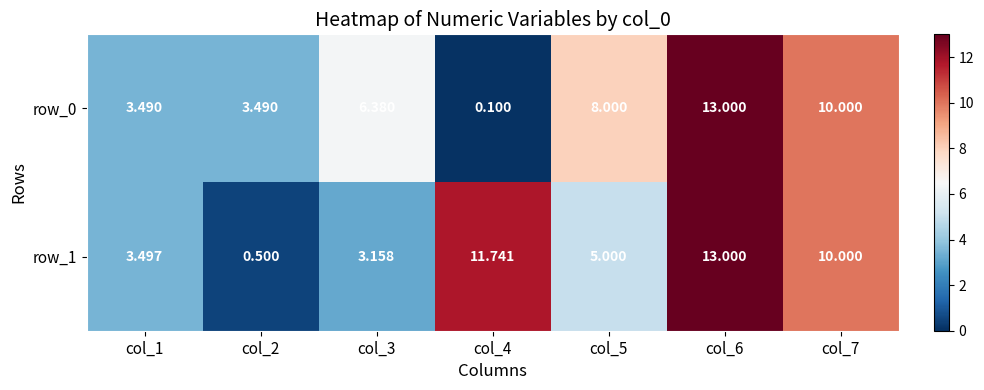

Which label corresponds to the largest value in the chart?

col_6